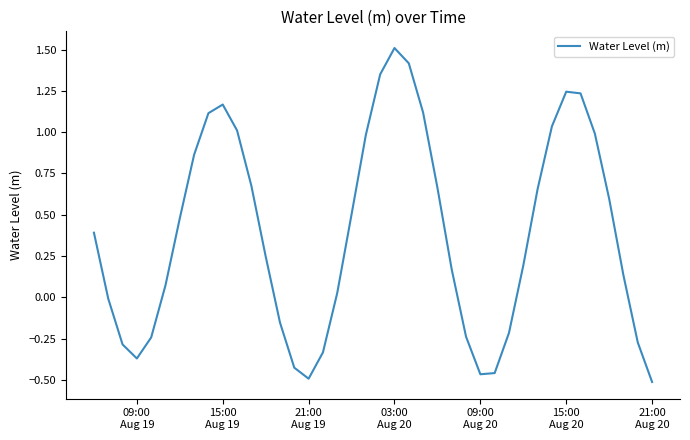

What is the maximum value shown in the chart?

1.5